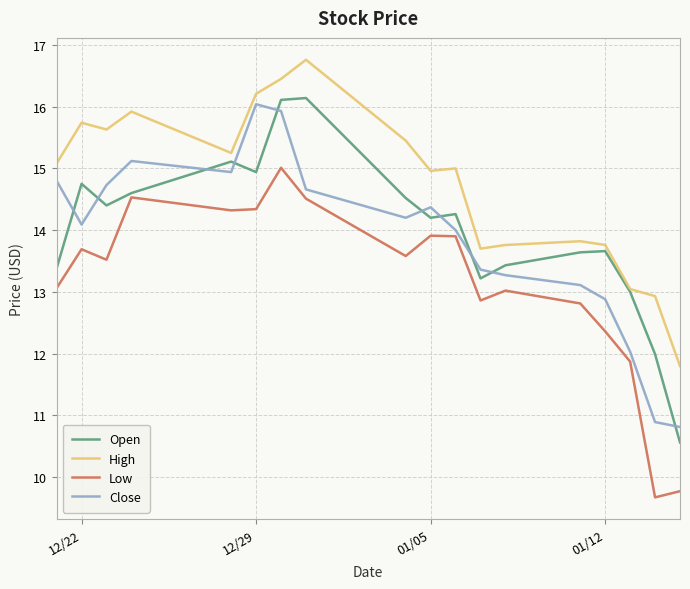

True or false: High and Low cross at least once.

False